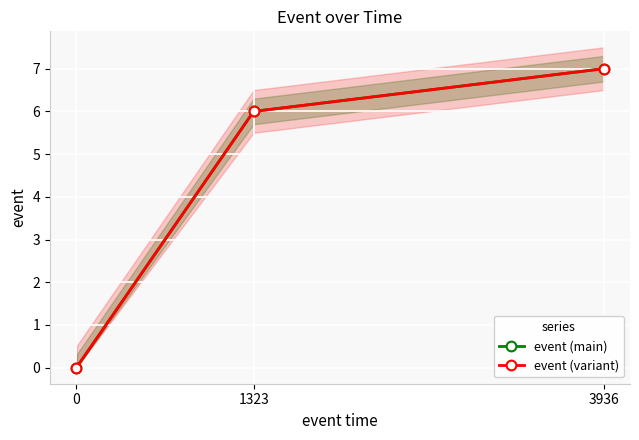

How many event (variant) values are between 0 and 7?

3